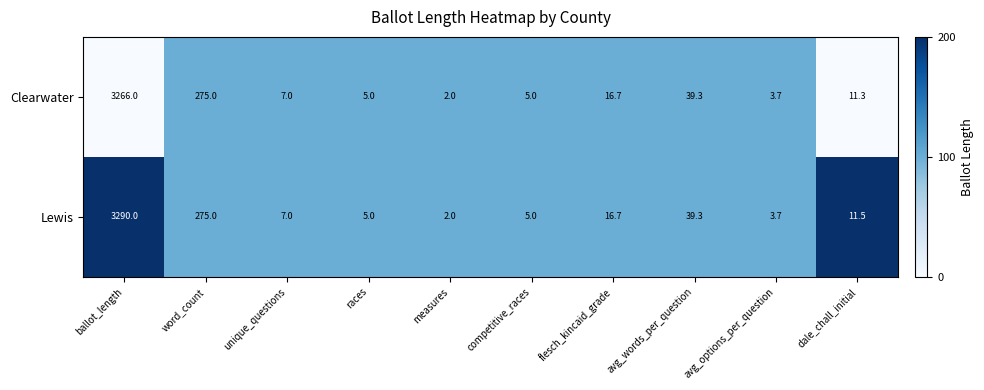

The value of Lewis at word_count is 275.0. True or false?

True